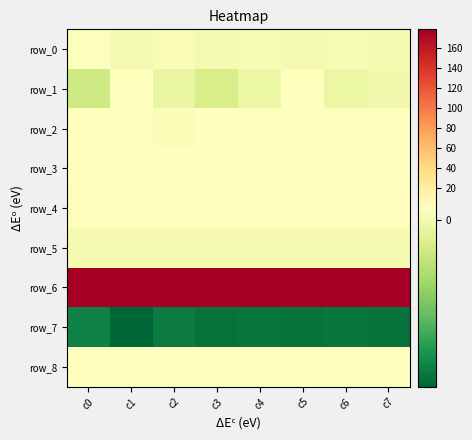

How many row_5 values are between 0 and 1?

8